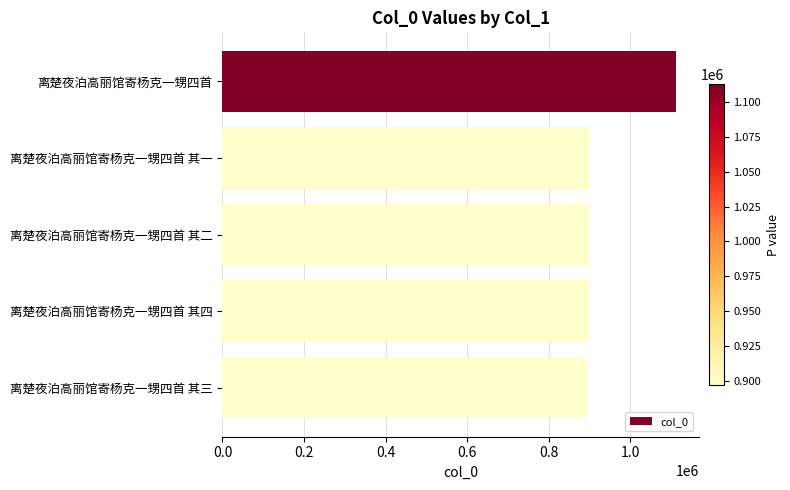

What is the minimum value shown in the chart?

897227